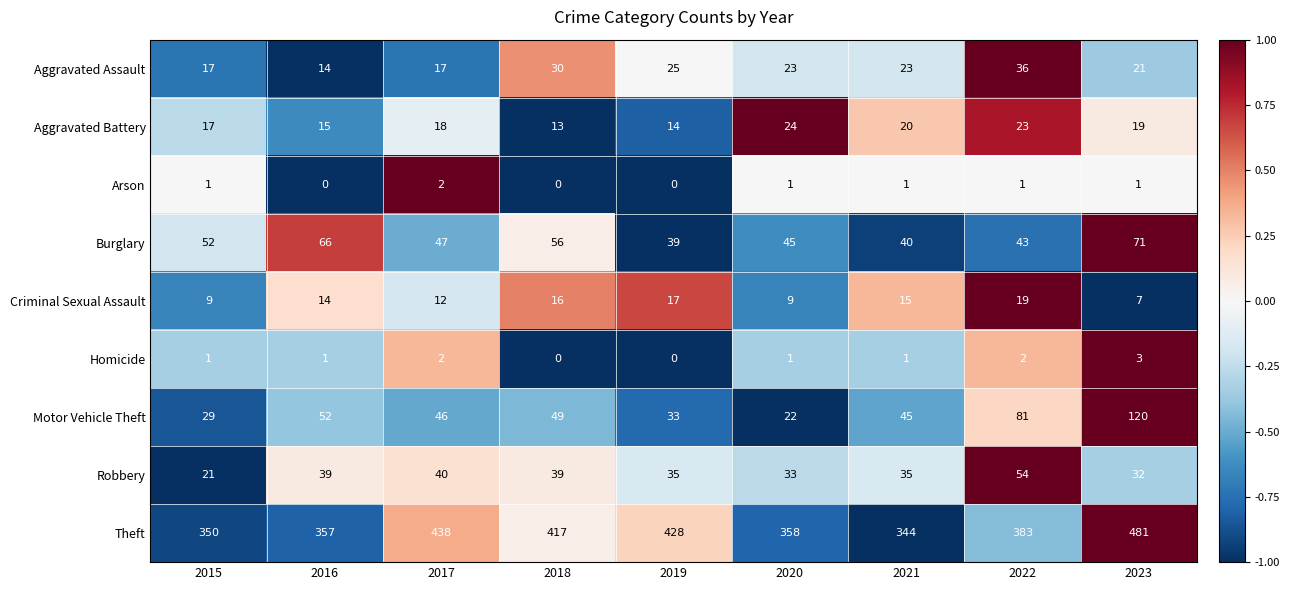

What is the total value across all series at 2019?

591